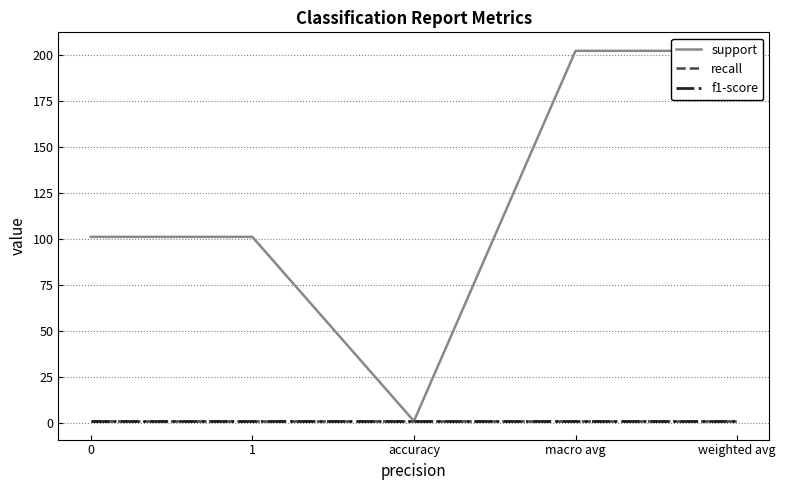

What is the difference between the support values at 1 and weighted avg?

101